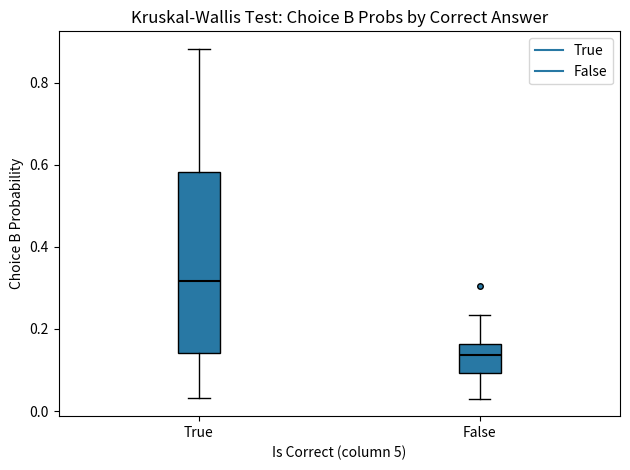

Reading left to right, transcribe this box plot: for each box, give where its median line is, the range the box spans, and where its two whiskers end, as read against the y-axis. The values are not printed on the chart, so give them approximately, as read against the axis.

True: median 0.32, box 0.14 to 0.58, whiskers 0.04 to 0.88
False: median 0.14, box 0.10 to 0.16, whiskers 0.04 to 0.24